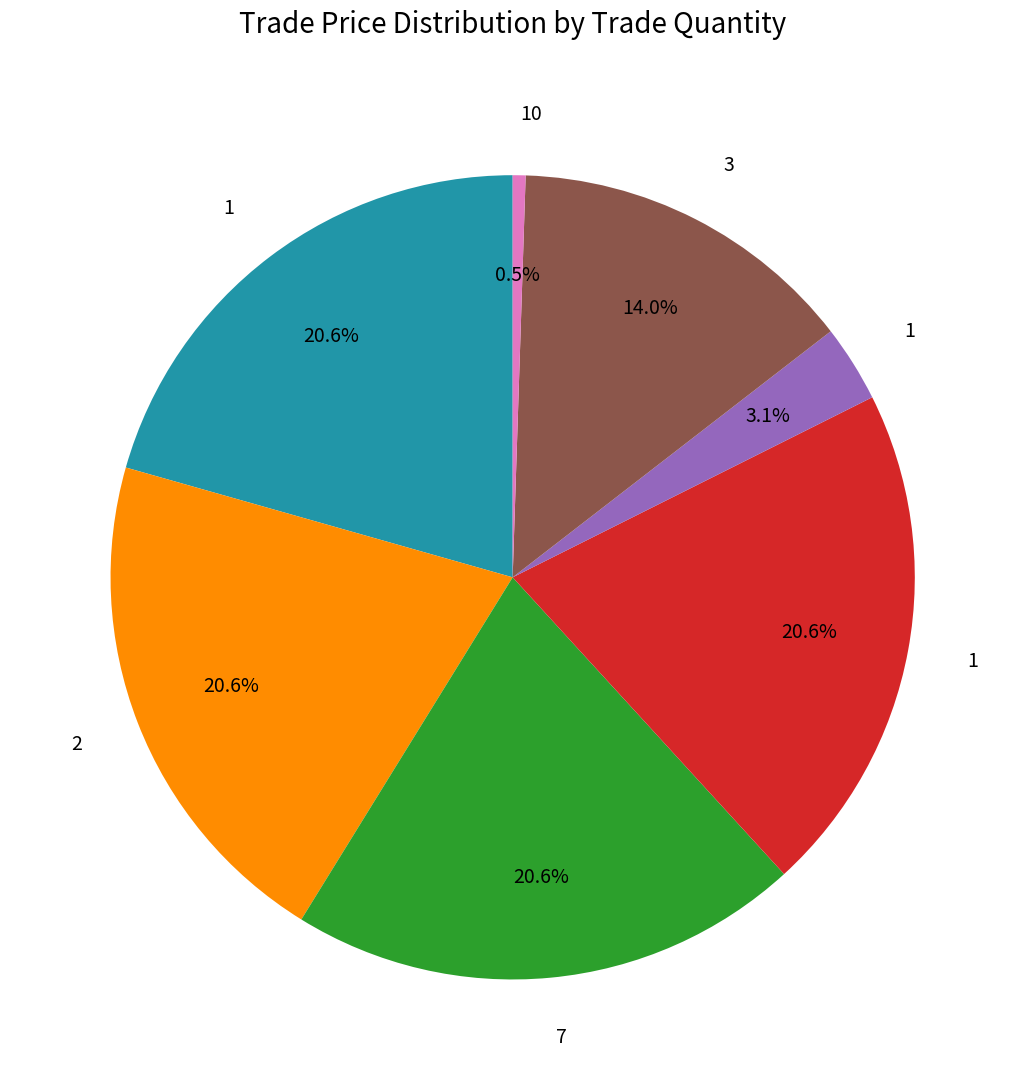

Is there any slice that represents more than half of the pie?

No